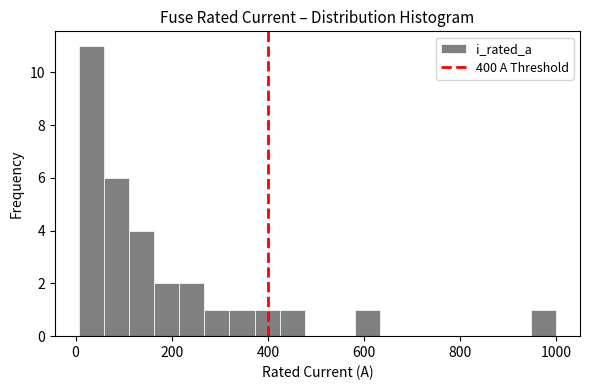

Read against the x-axis, roughly where is the centre of the tallest bar?

40